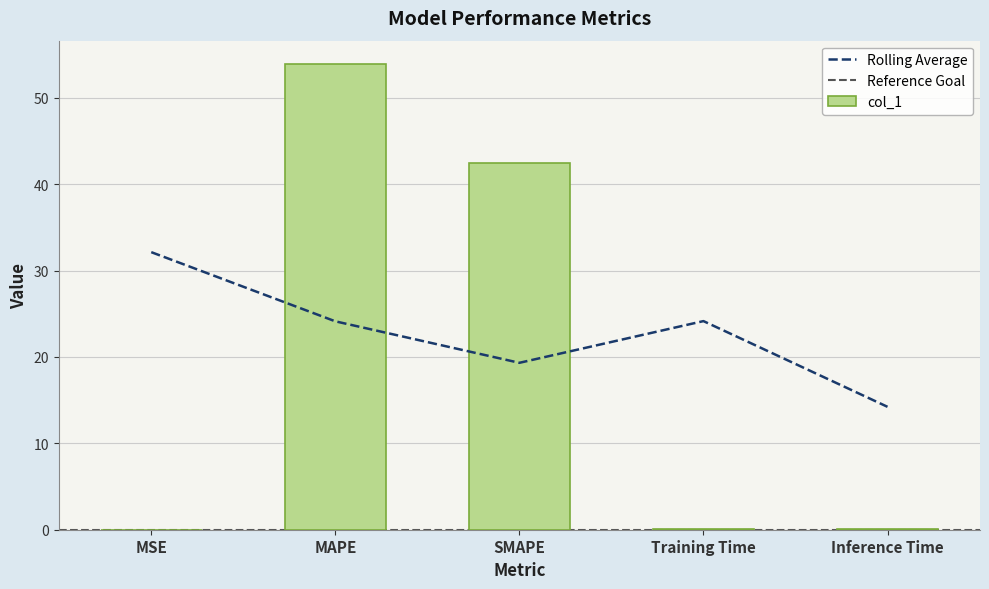

Reading right to left, transcribe all the data shown in this chart.

Inference Time=0.1	Training Time=0.1	SMAPE=42.5	MAPE=53.9	MSE=0.0